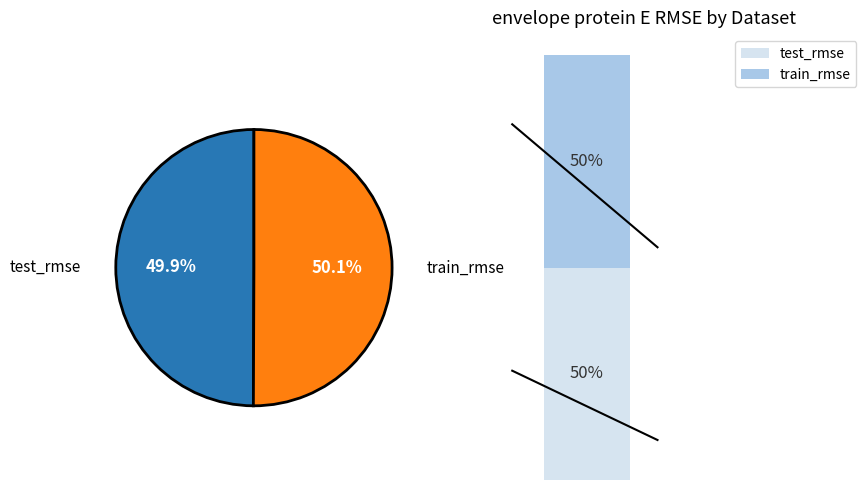

To the nearest percent, what percentage of the pie is test_rmse?

50%